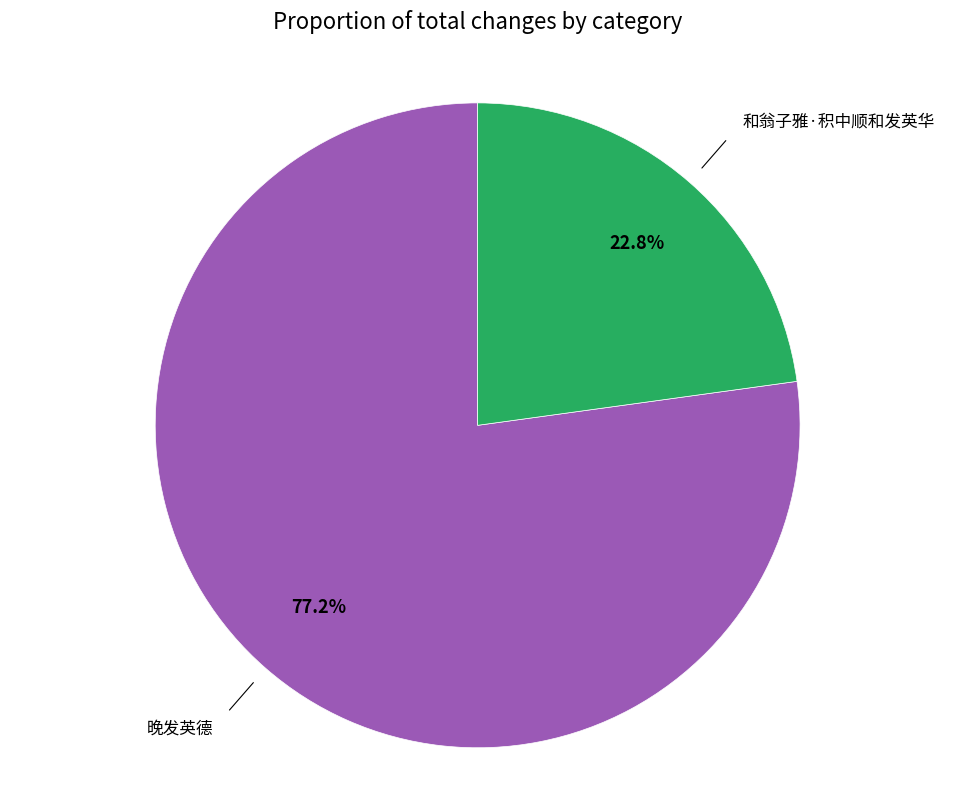

Does any single category account for the majority?

Yes